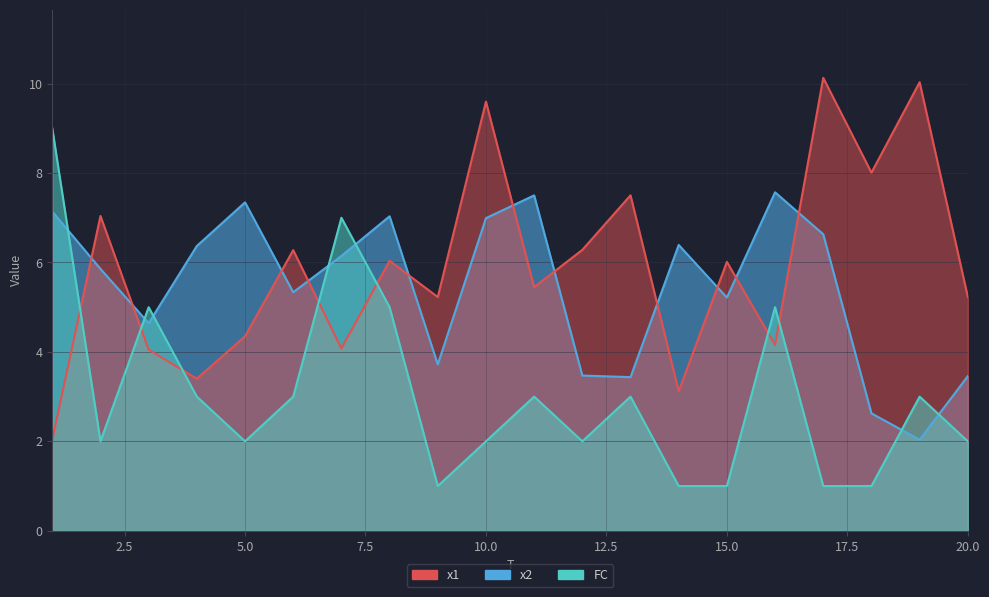

What is the highest value of the x1 series?

10.1